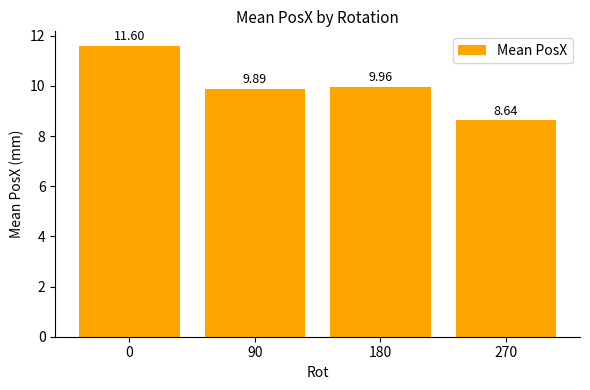

What is the difference between the second highest and second lowest values?

0.1